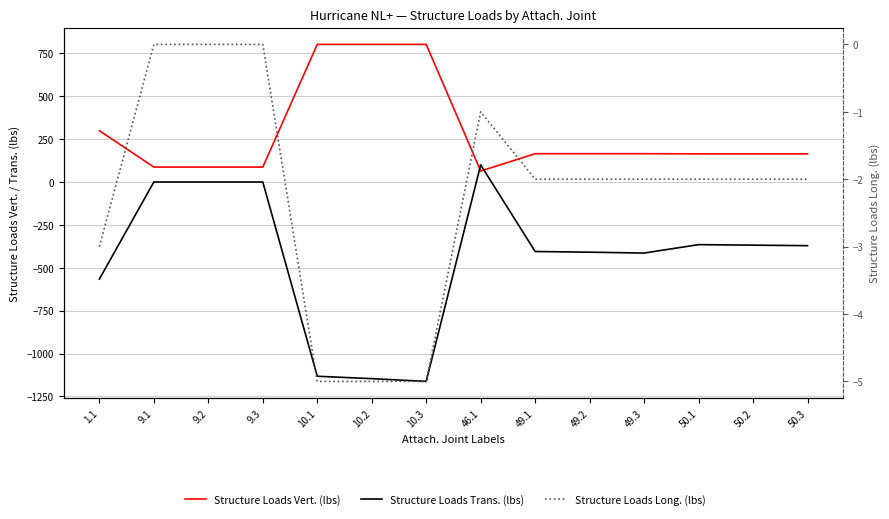

What is the value of the Structure Loads Vert. (lbs) point at the 11th from the left?

165